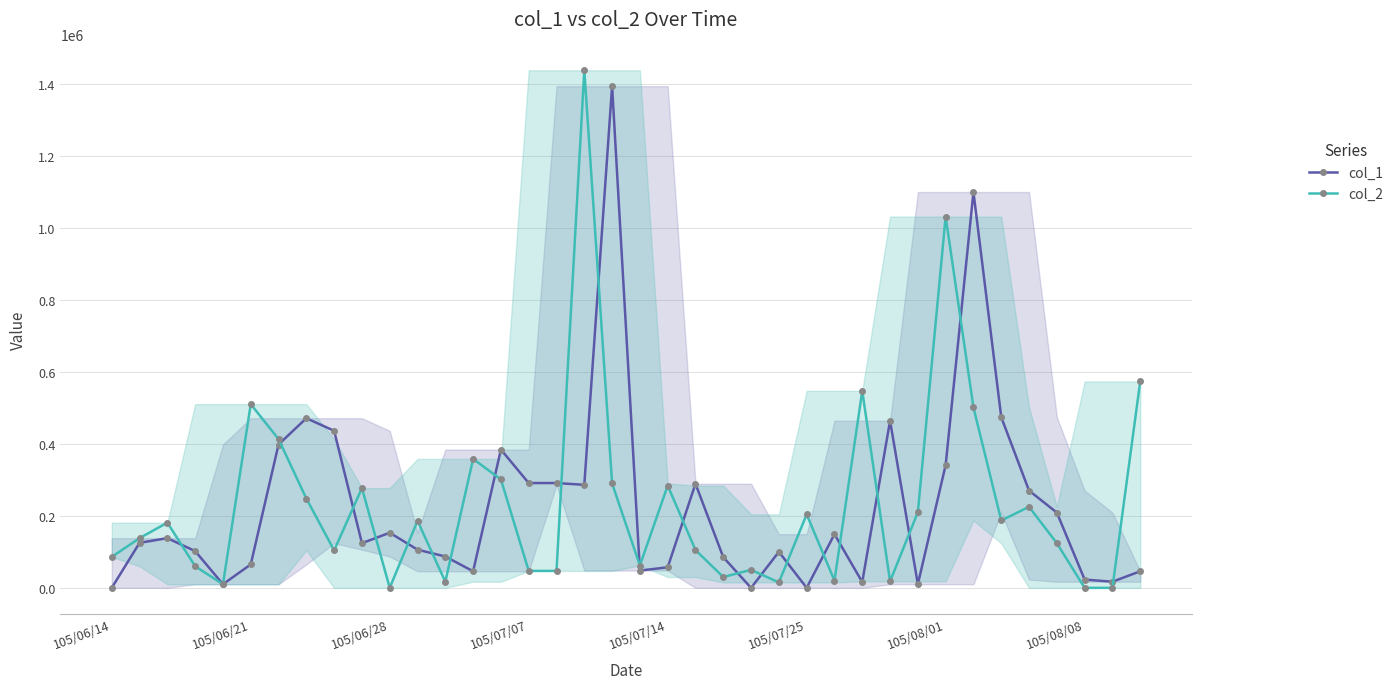

What is the maximum value shown in the chart?

1437000